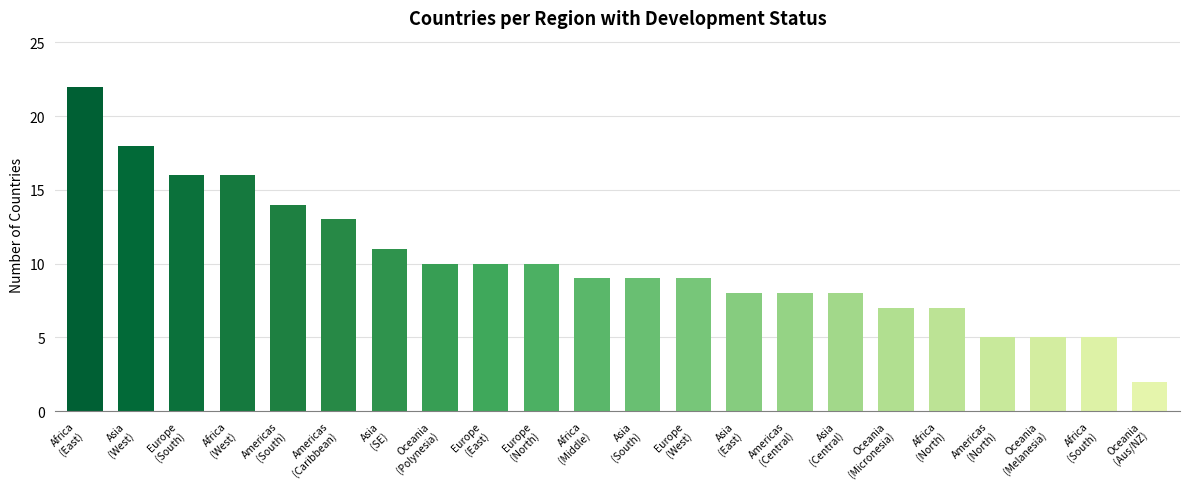

Reading left to right, list all the values displayed in this chart.

22	18	16	16	14	13	11	10	10	10	9	9	9	8	8	8	7	7	5	5	5	2